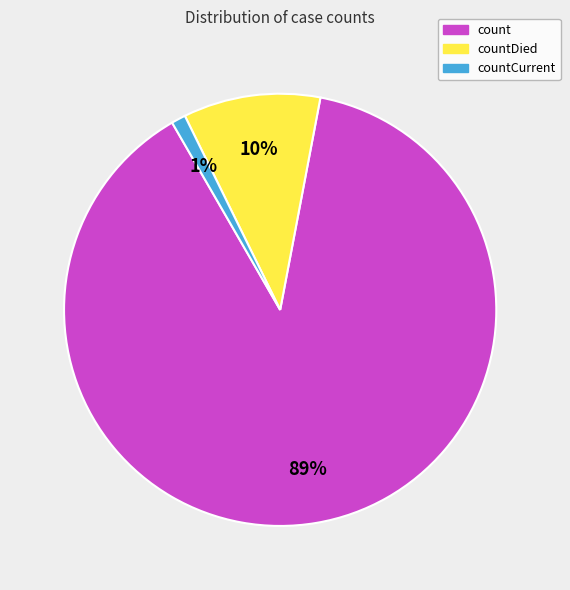

To the nearest percent, what percentage of the pie is count?

89%